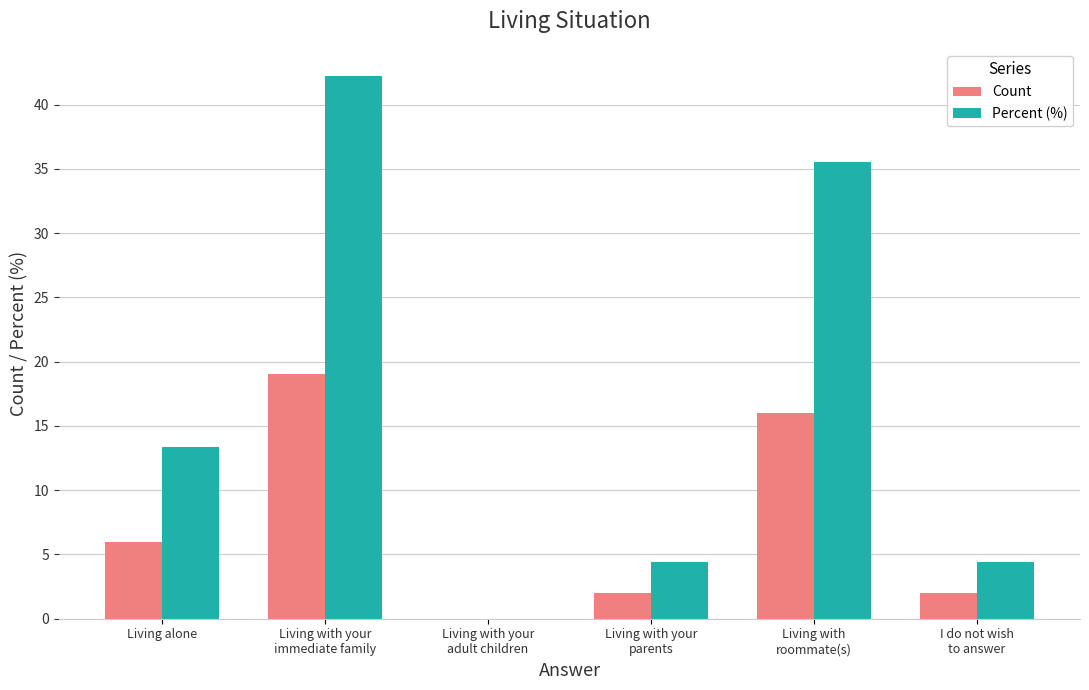

How many Count values are between 2 and 16?

4